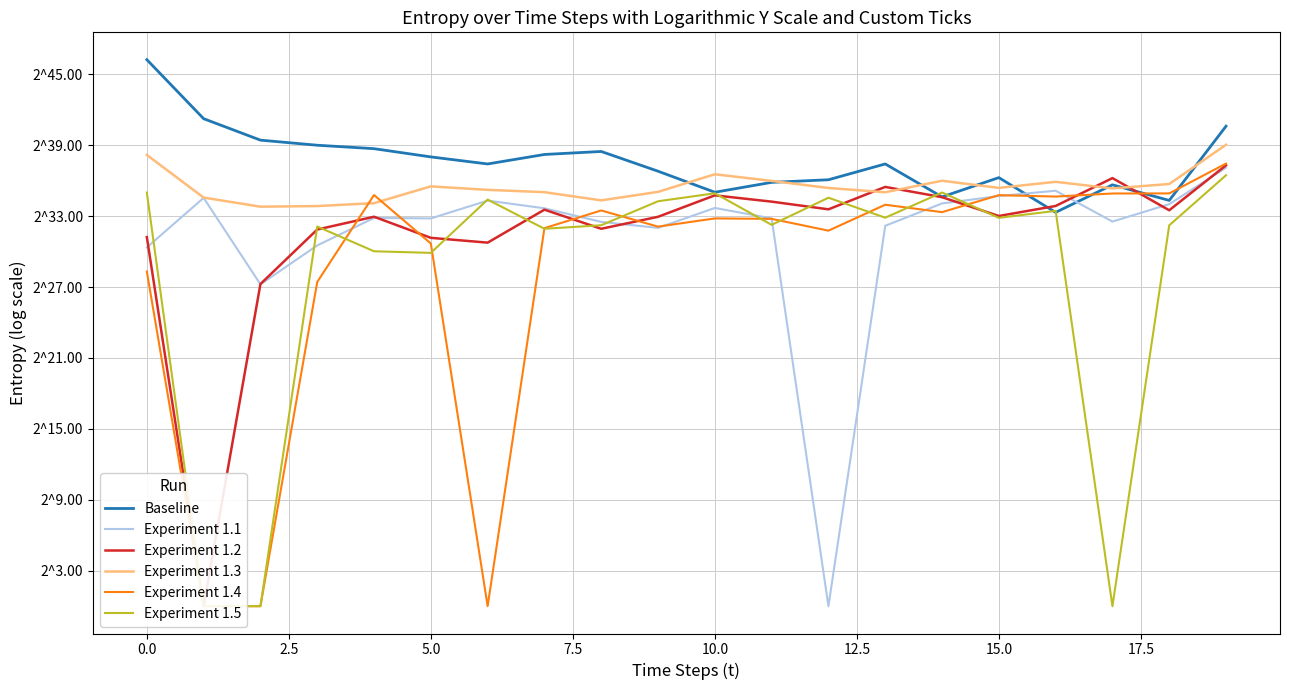

Between 17.5 and 10.0, which is larger?

17.5